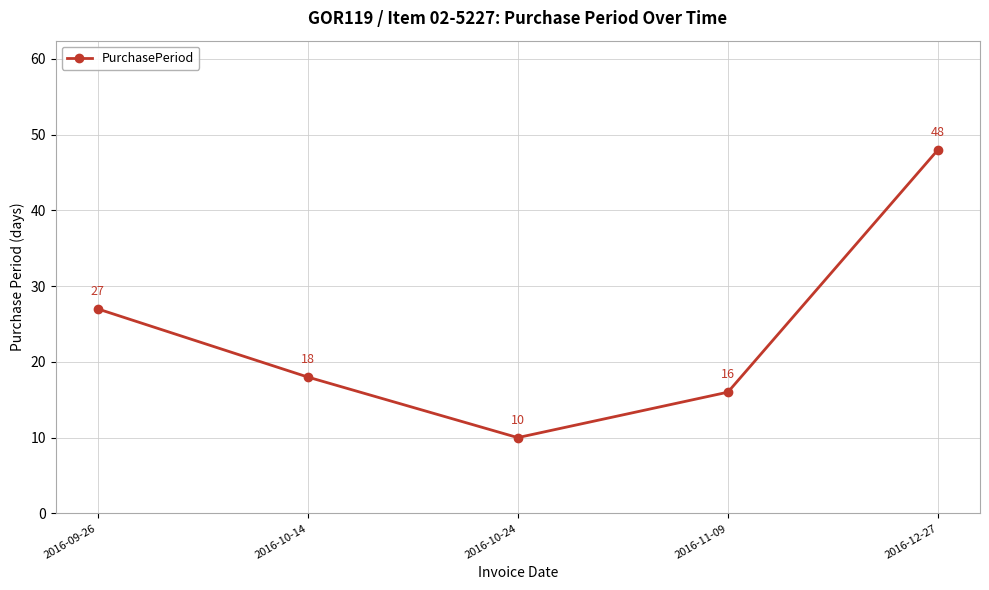

Is it true that the value at 2016-10-24 is 10?

True